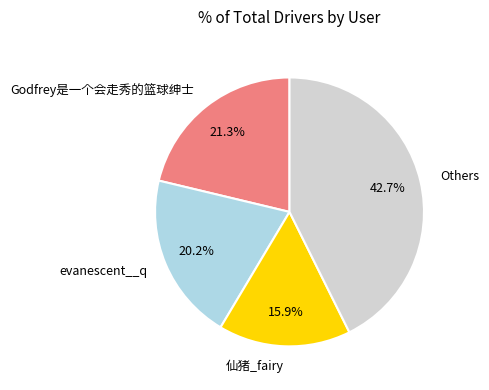

Is there a majority slice in this chart?

No